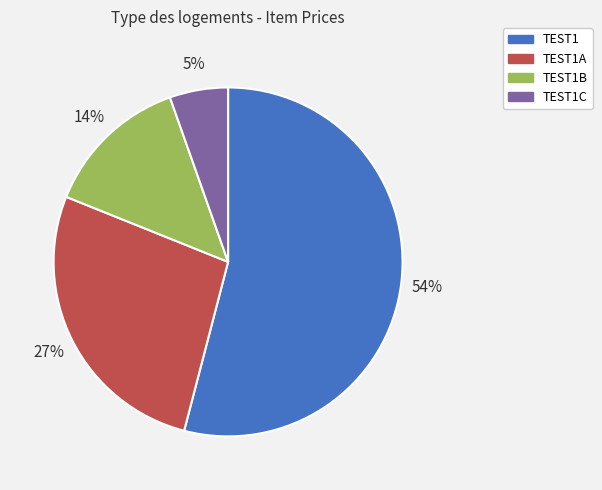

What percentage is the TEST1 slice, to the nearest percent?

54%